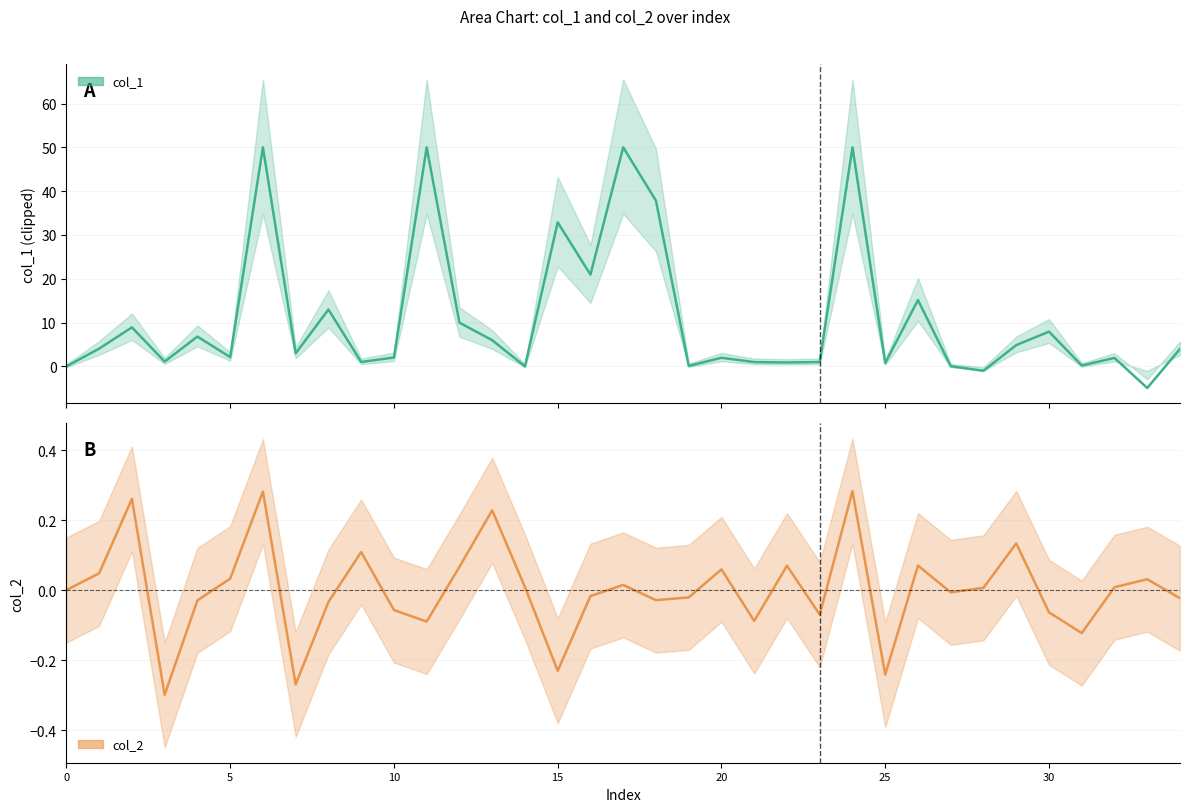

How many values in col_2 are below zero?

17